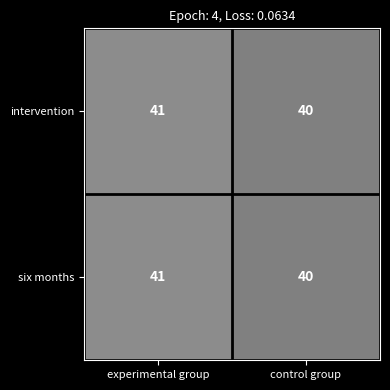

What is the minimum value for six months?

40